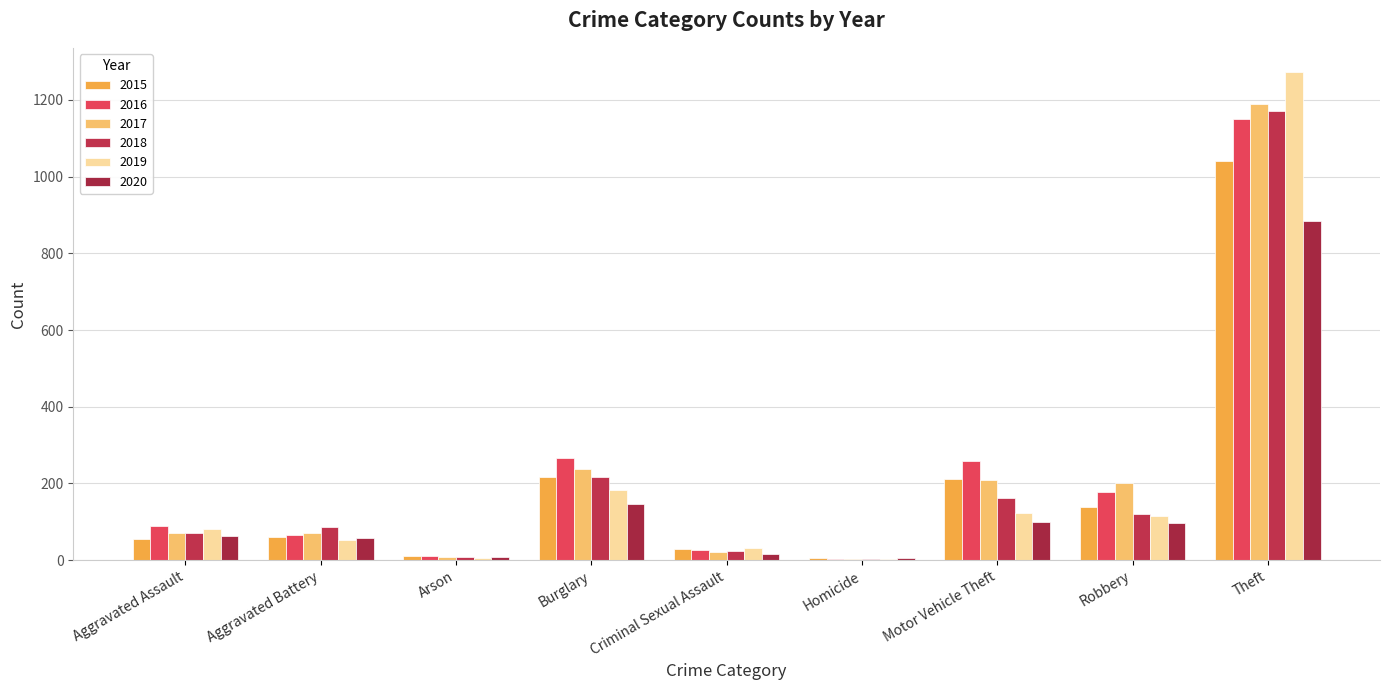

Rank the series at Criminal Sexual Assault from lowest to highest value.

2020, 2017, 2018, 2016, 2015, 2019